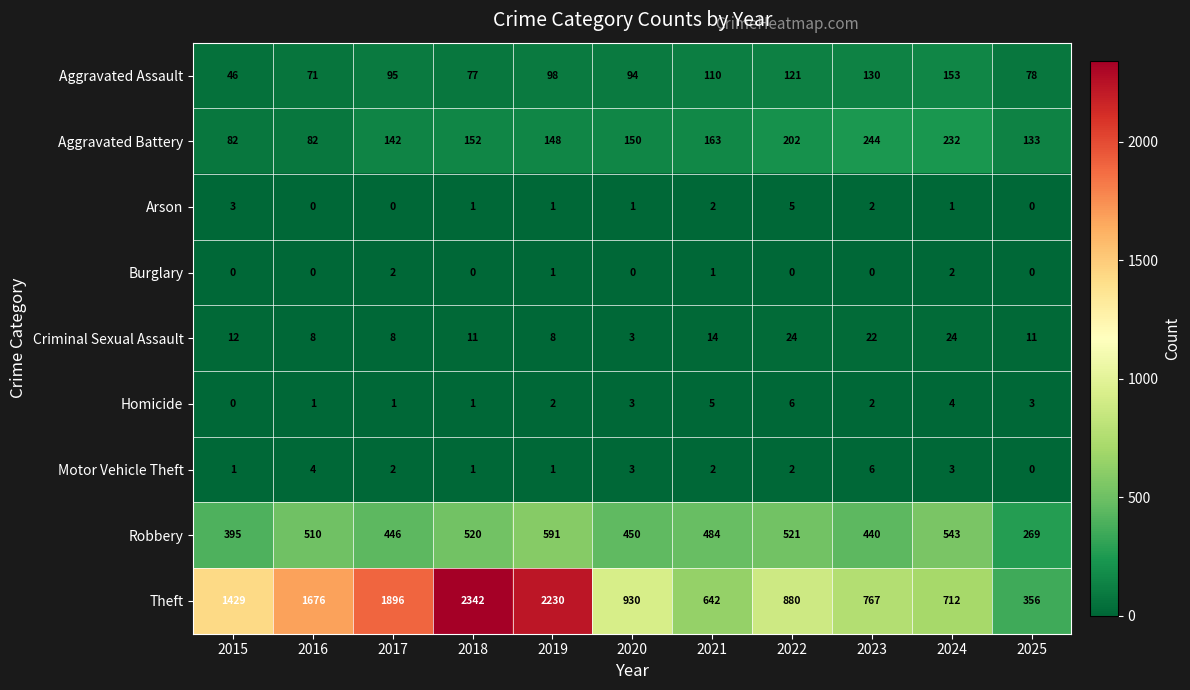

What is the total value across all series at 2015?

1968